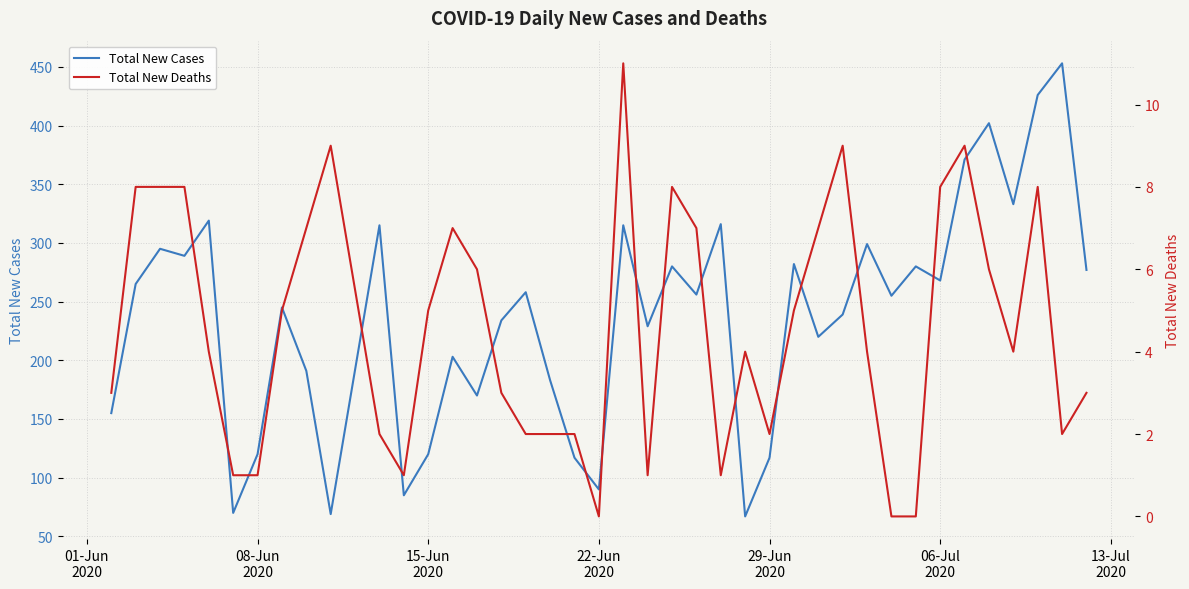

What is the average value of the Total New Cases series?

237